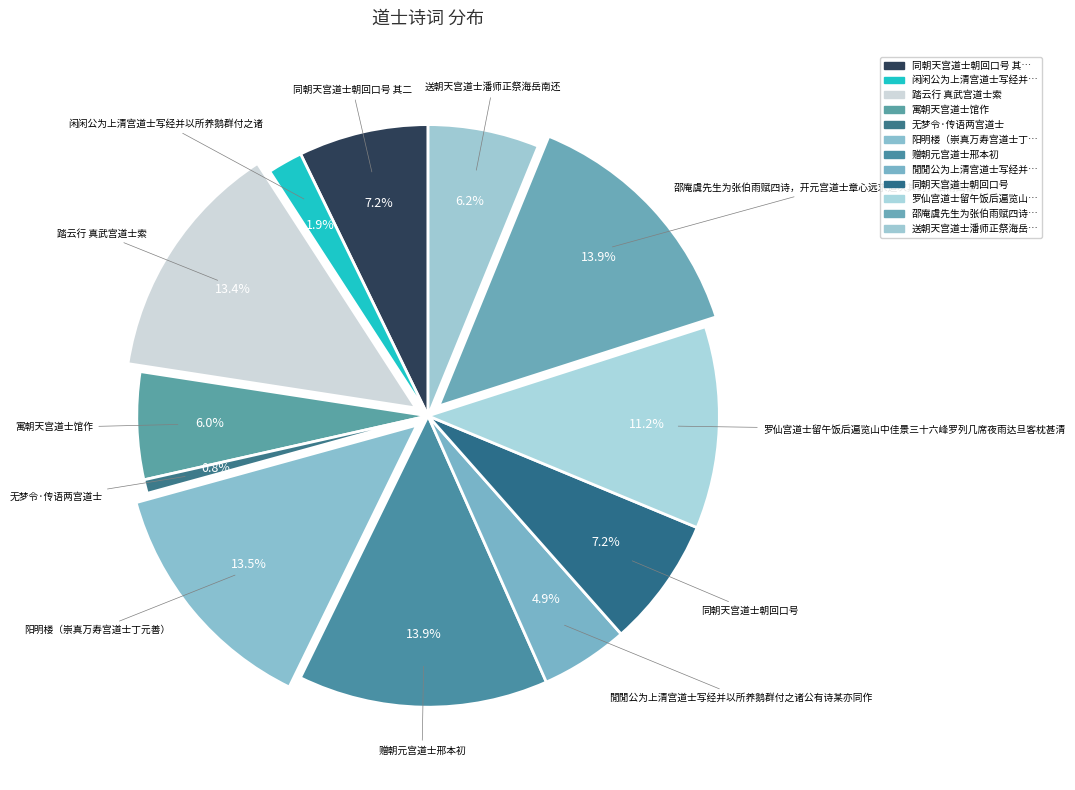

Count the number of slices in the pie.

12